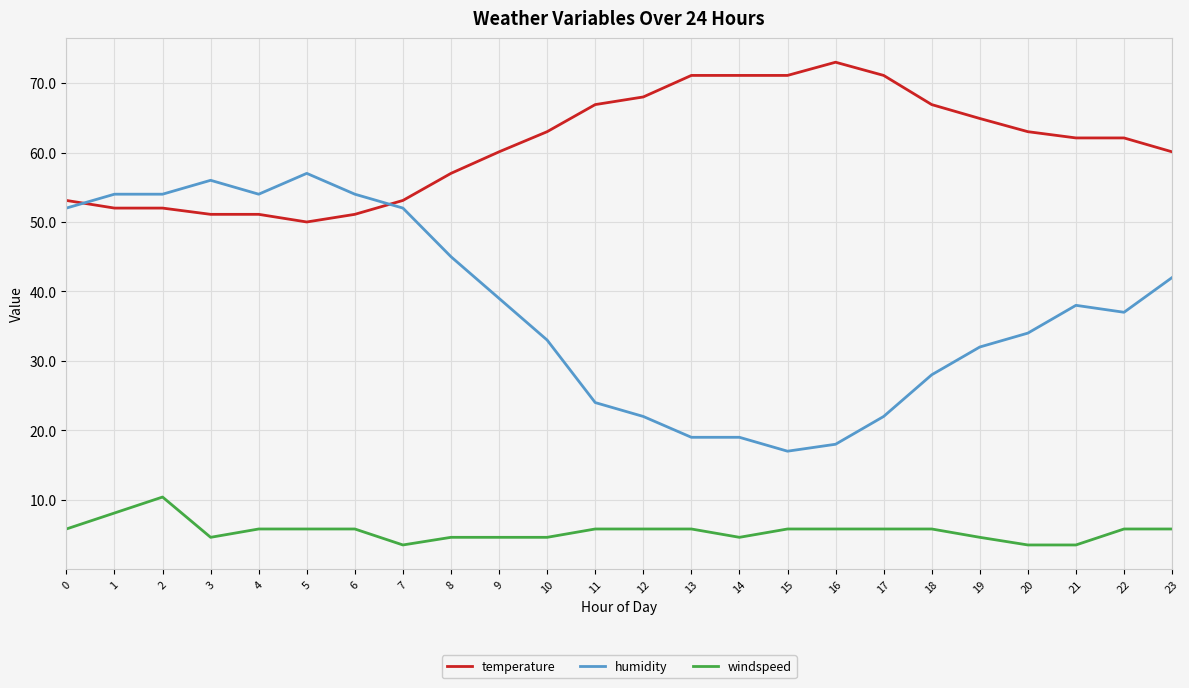

Reading left to right, list all the values displayed in this chart.

temperature: 53.1	52.0	52.0	51.1	51.1	50.0	51.1	53.1	57.0	60.1	63.0	66.9	68.0	71.1	71.1	71.1	73.0	71.1	66.9	64.9	63.0	62.1	62.1	60.1
humidity: 52.0	54.0	54.0	56.0	54.0	57.0	54.0	52.0	45.0	39.0	33.0	24.0	22.0	19.0	19.0	17.0	18.0	22.0	28.0	32.0	34.0	38.0	37.0	42.0
windspeed: 5.8	8.1	10.4	4.6	5.8	5.8	5.8	3.5	4.6	4.6	4.6	5.8	5.8	5.8	4.6	5.8	5.8	5.8	5.8	4.6	3.5	3.5	5.8	5.8